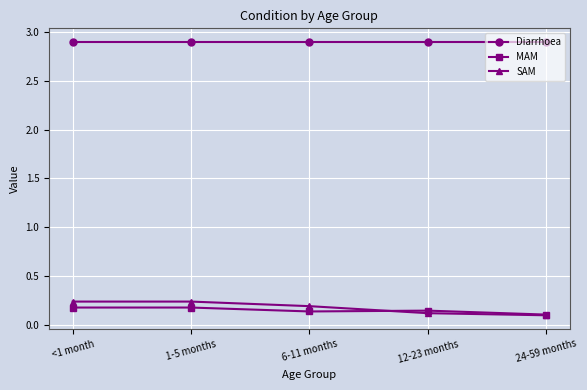

Count the SAM values in the range 0 to 1.

5